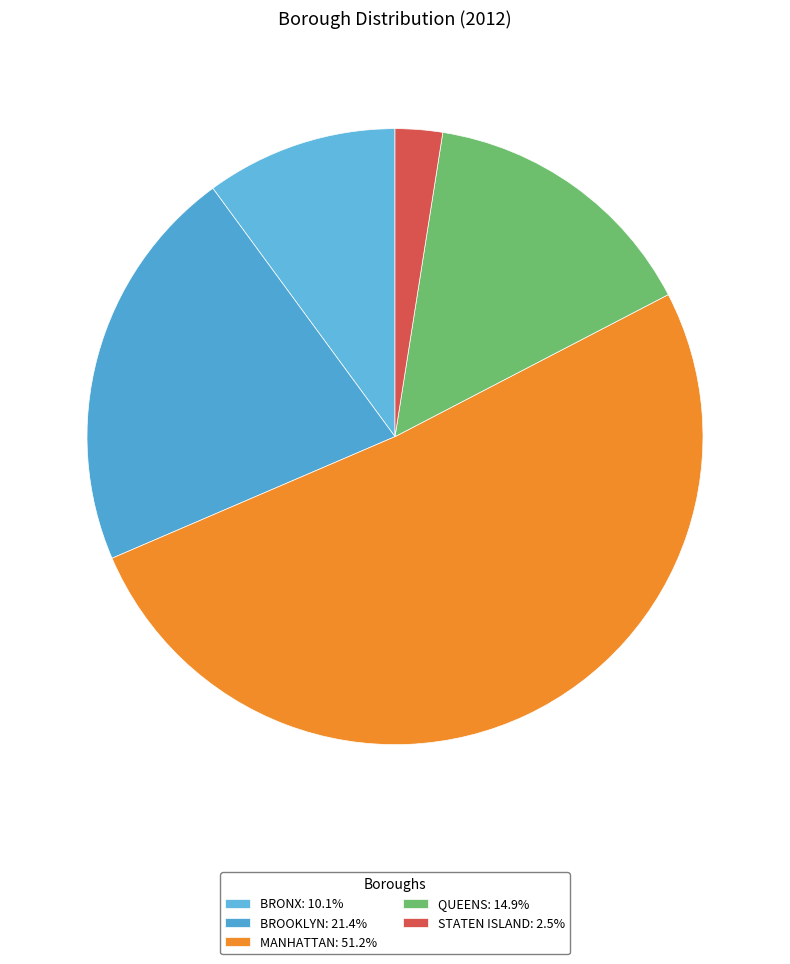

Do BROOKLYN and BRONX together represent more than half of the pie?

No